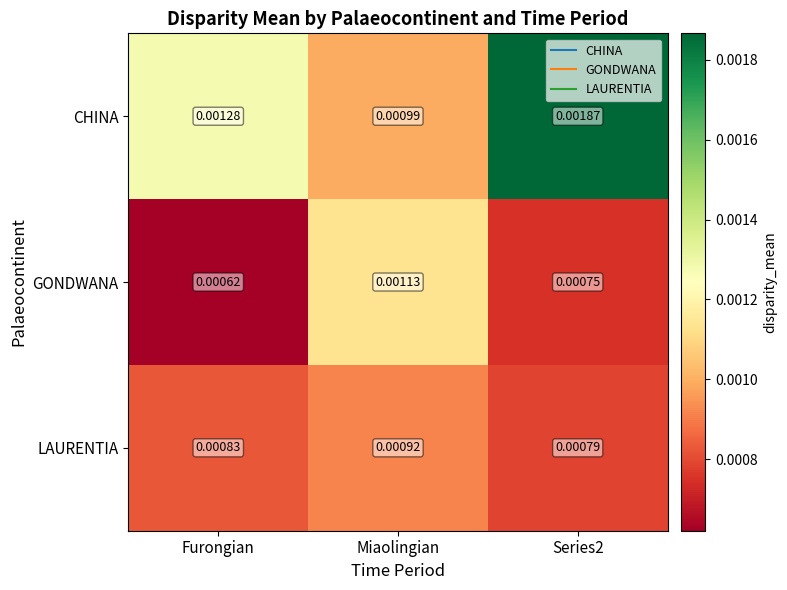

At Miaolingian, list the series in order from smallest to largest.

LAURENTIA, CHINA, GONDWANA